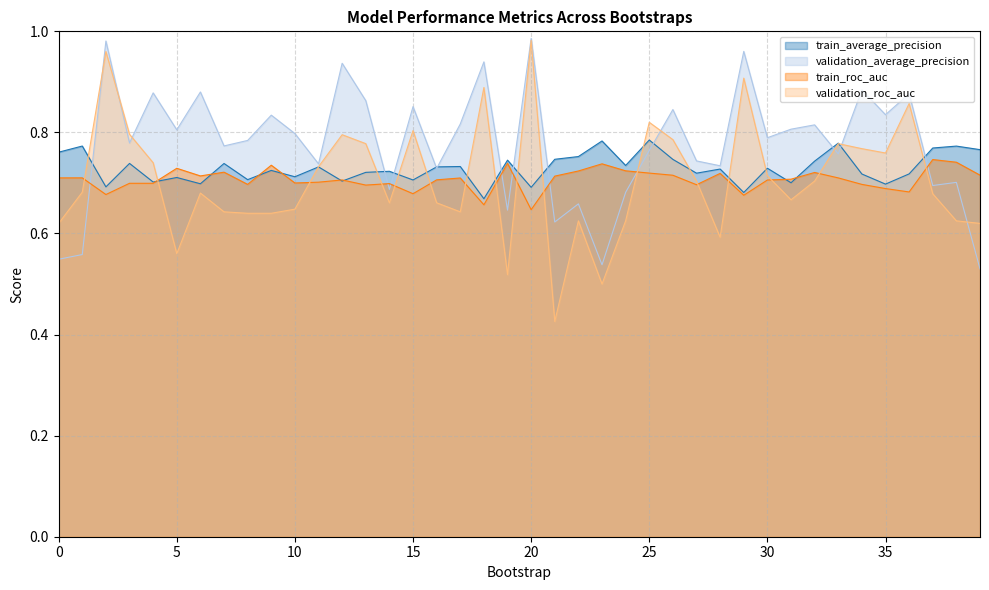

Which series has the widest spread of values?

validation_roc_auc